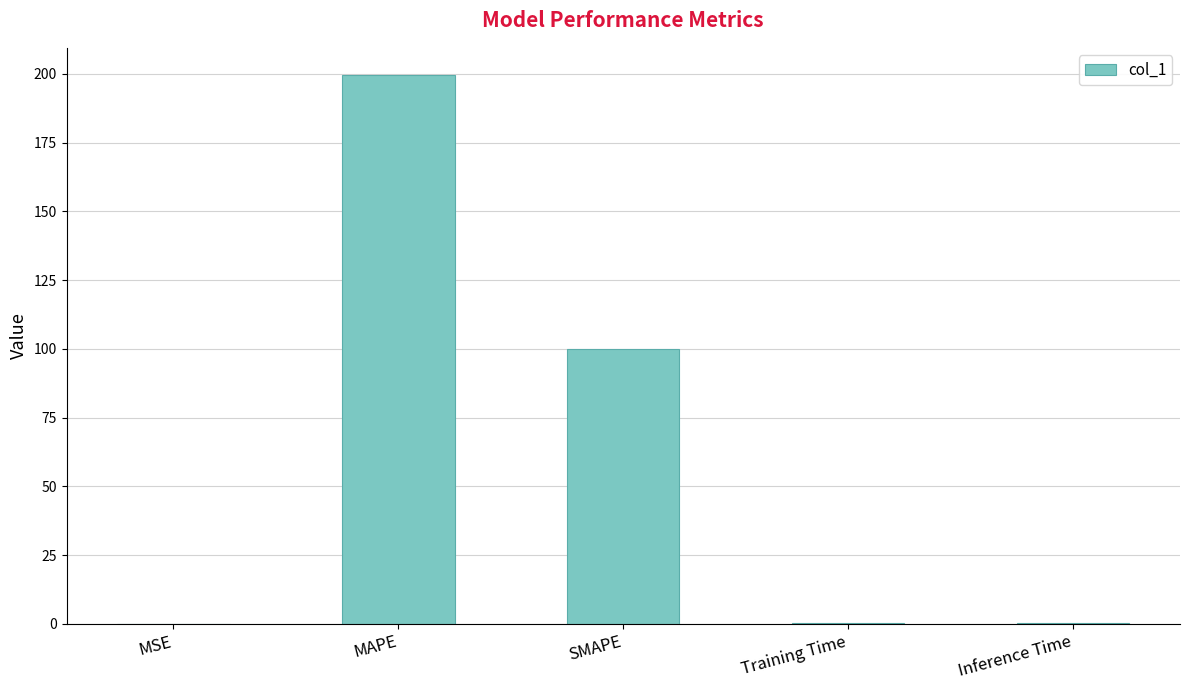

What is the sum of all values?

300.0